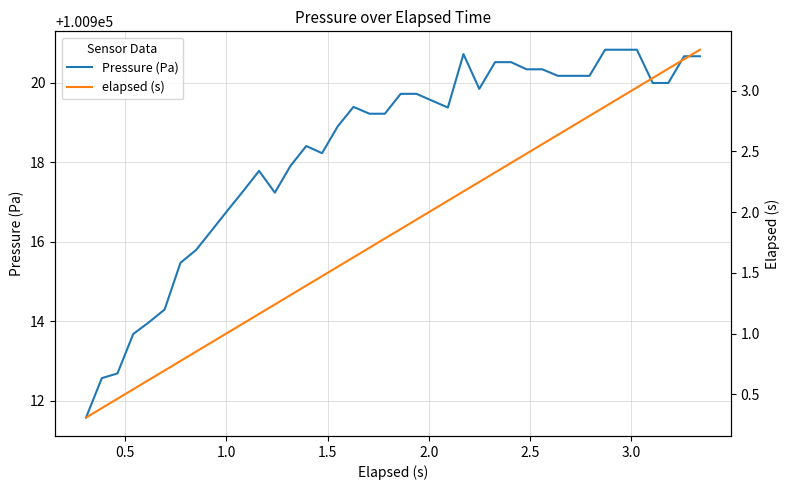

Count the number of categories in the chart.

40